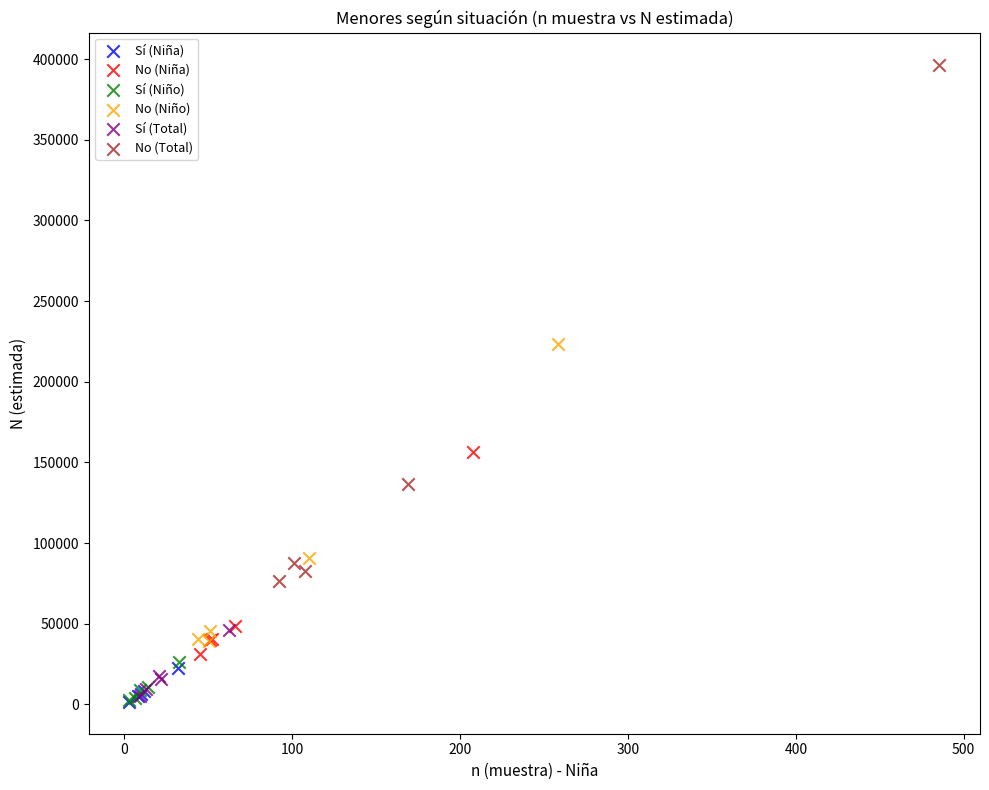

Which series has the largest Y range (max minus min)?

No (Total)